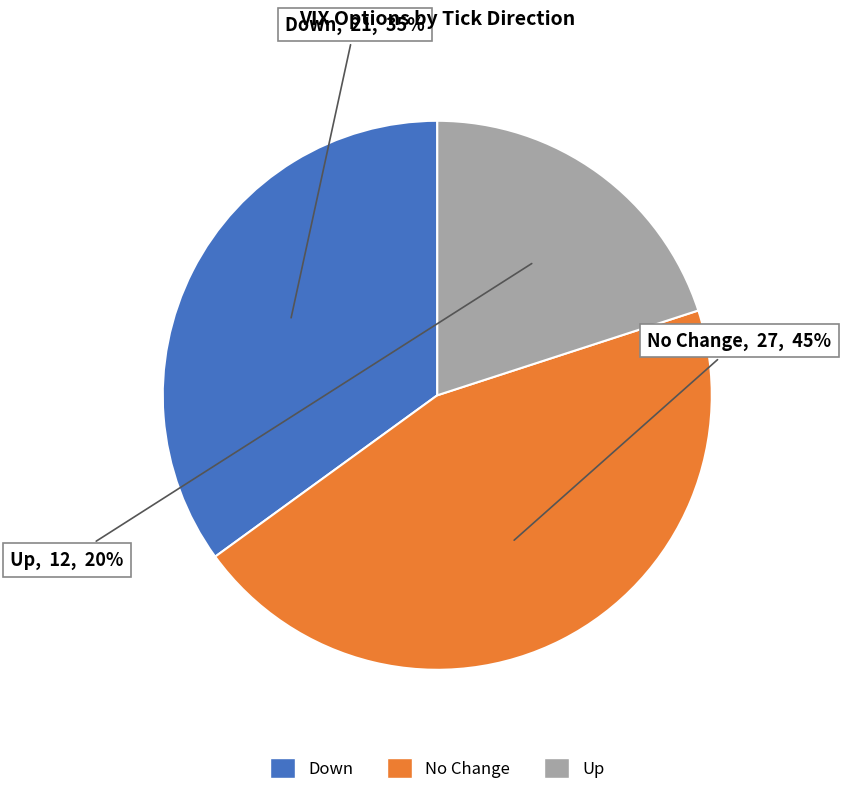

To the nearest percent, what is the difference between the largest and smallest slice percentages?

25%